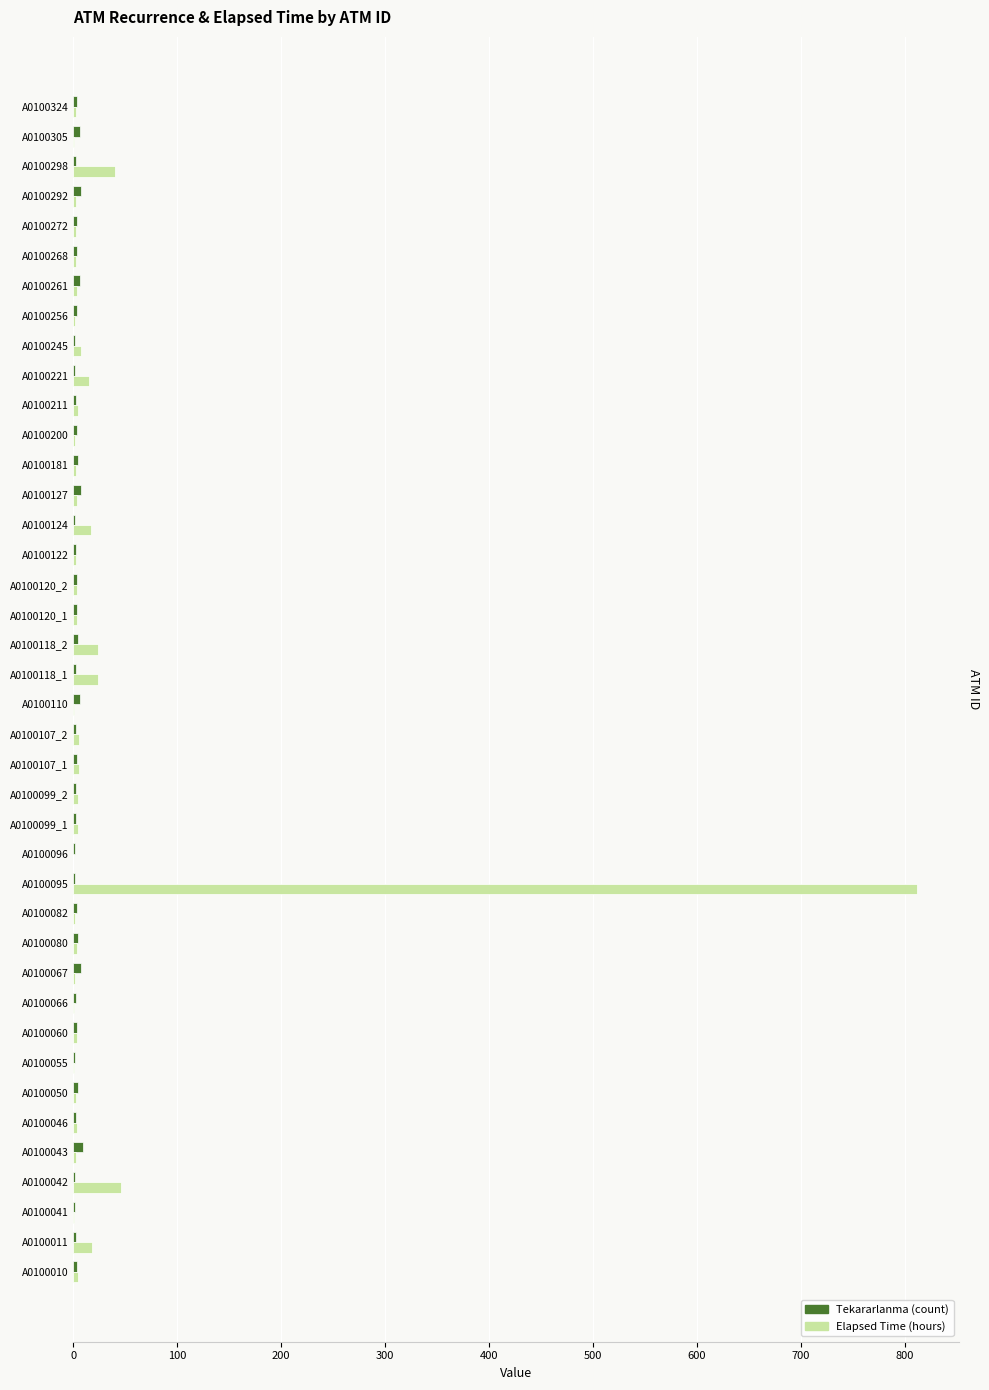

What is the sum of all Elapsed Time (hours) values?

1078.0